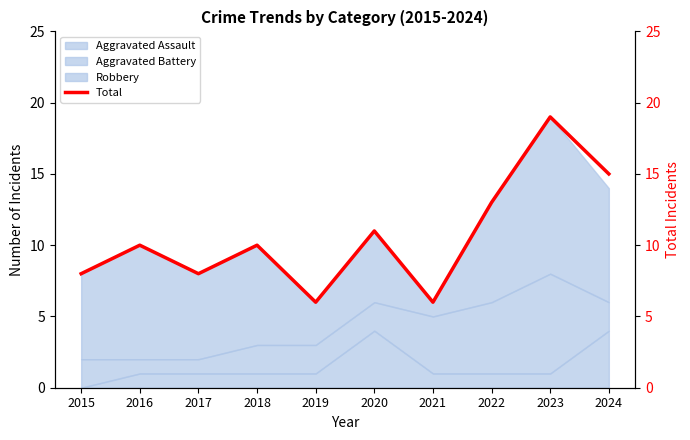

How many values are between 8 and 13?

6